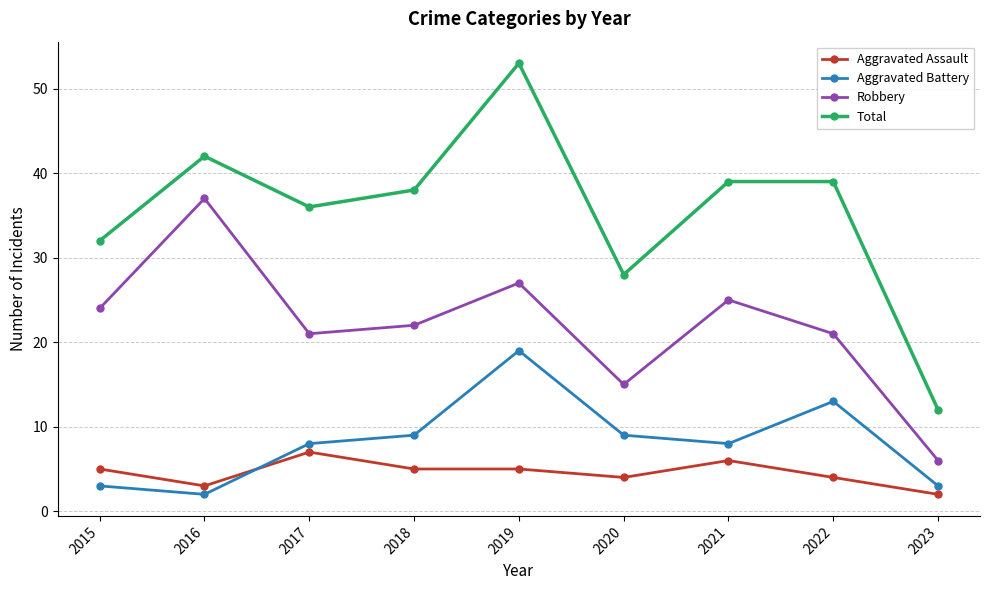

What is the difference between the highest and lowest values at 2018?

33